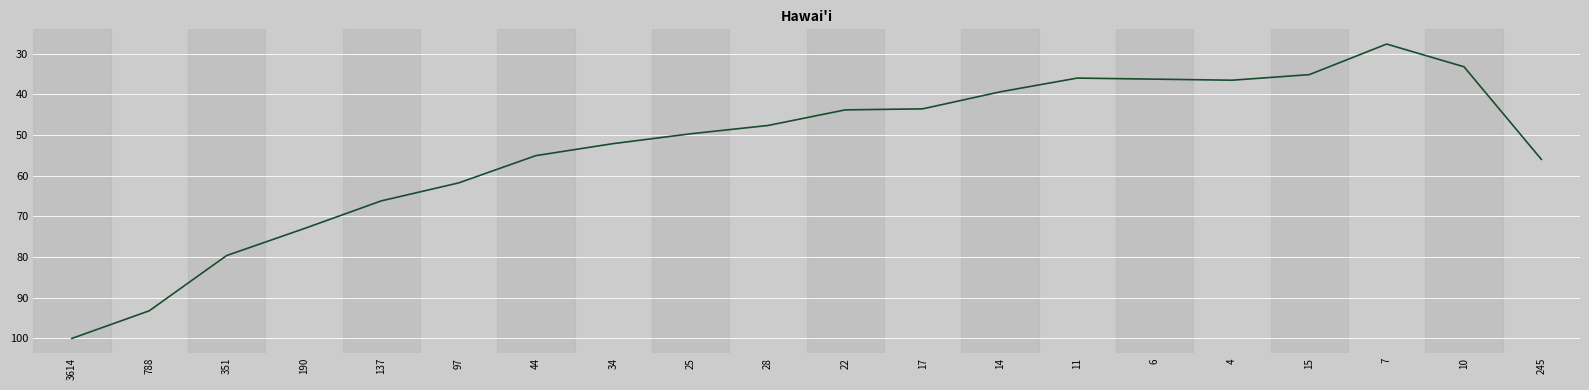

What position from the left is 4?

16